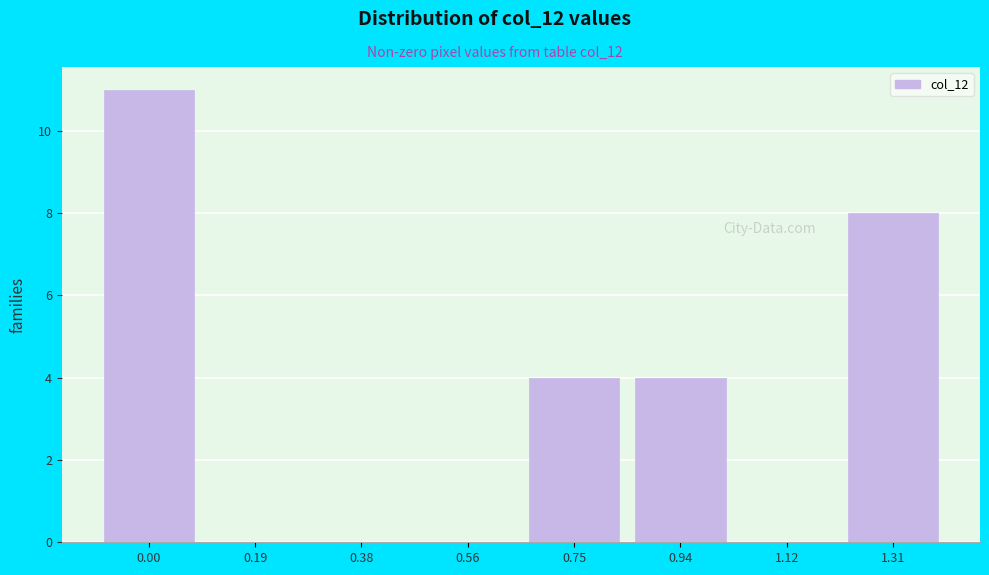

Reading left to right, extract all data points from this chart.

0.00=11	0.19=0	0.38=0	0.56=0	0.75=4	0.94=4	1.12=0	1.31=8